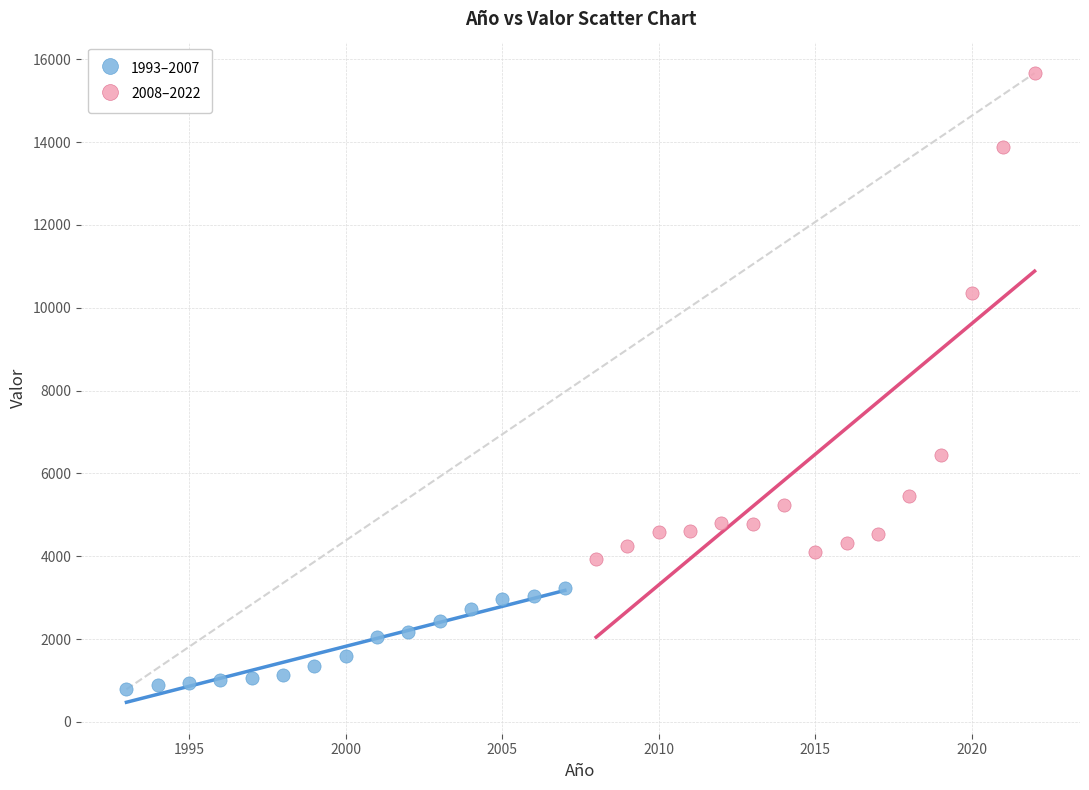

Which series reaches the minimum Y coordinate?

1993–2007